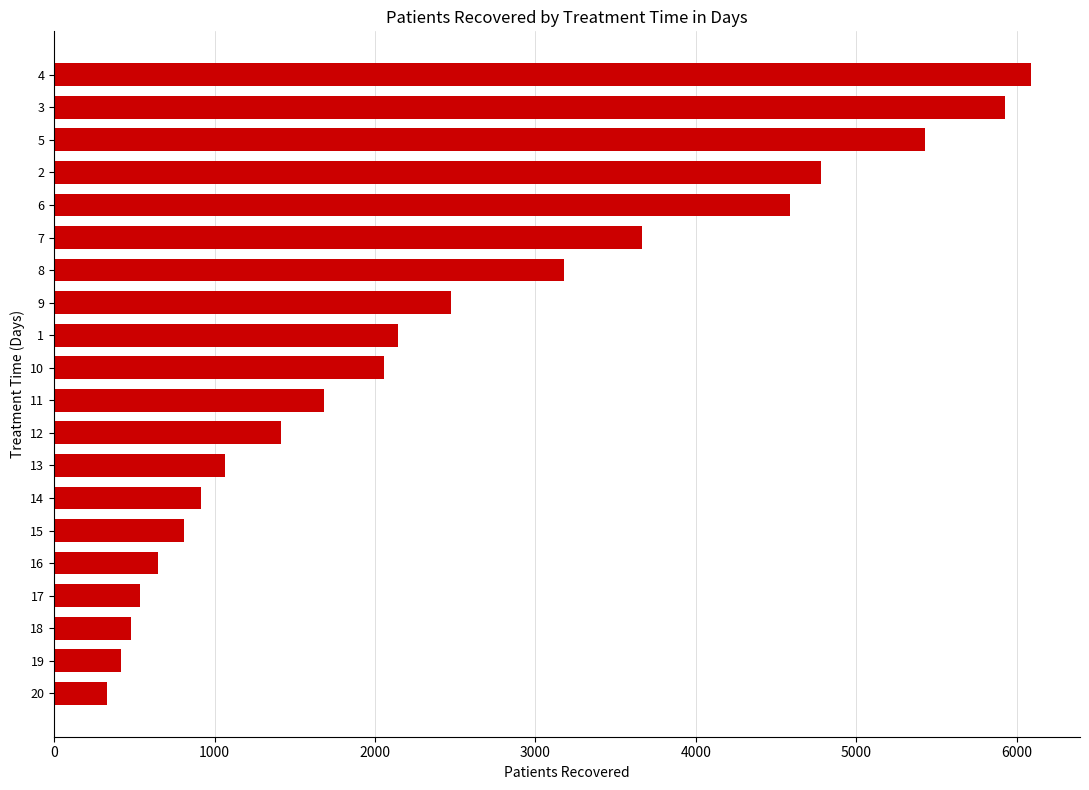

Approximately how many times larger is the value at 12 compared to 9?

0.6